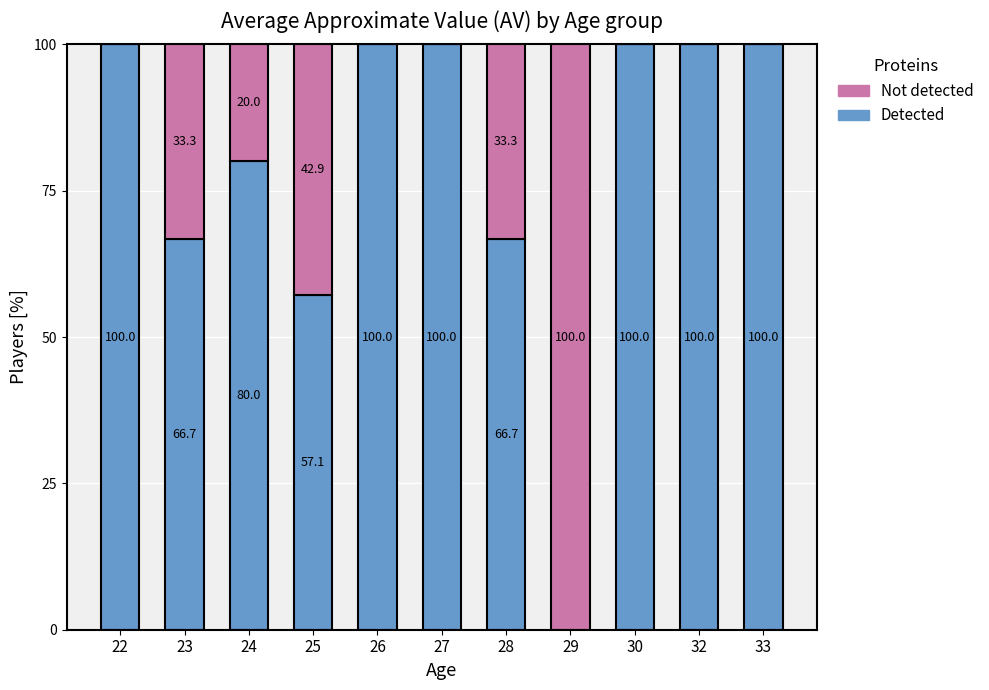

True or false: Detected has a value of 66.7 at 23.

True